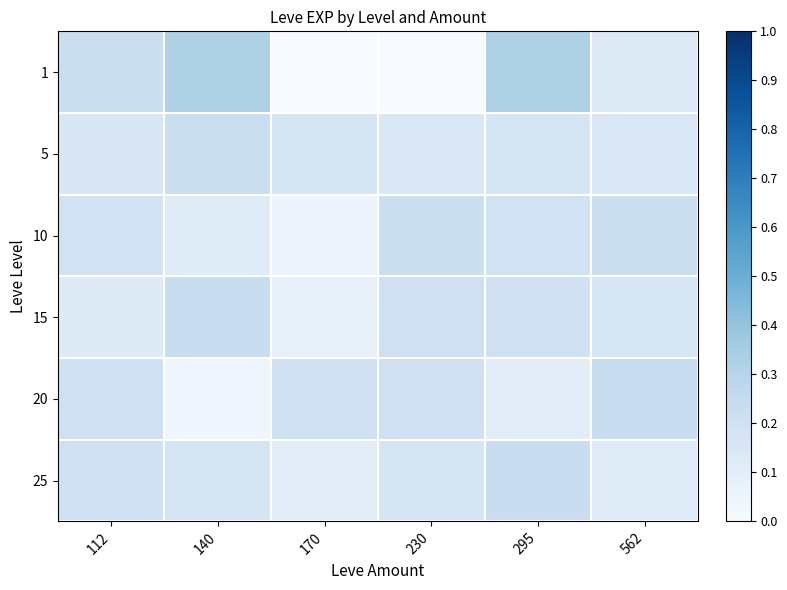

What is the difference between the highest and lowest values at 562?

0.1